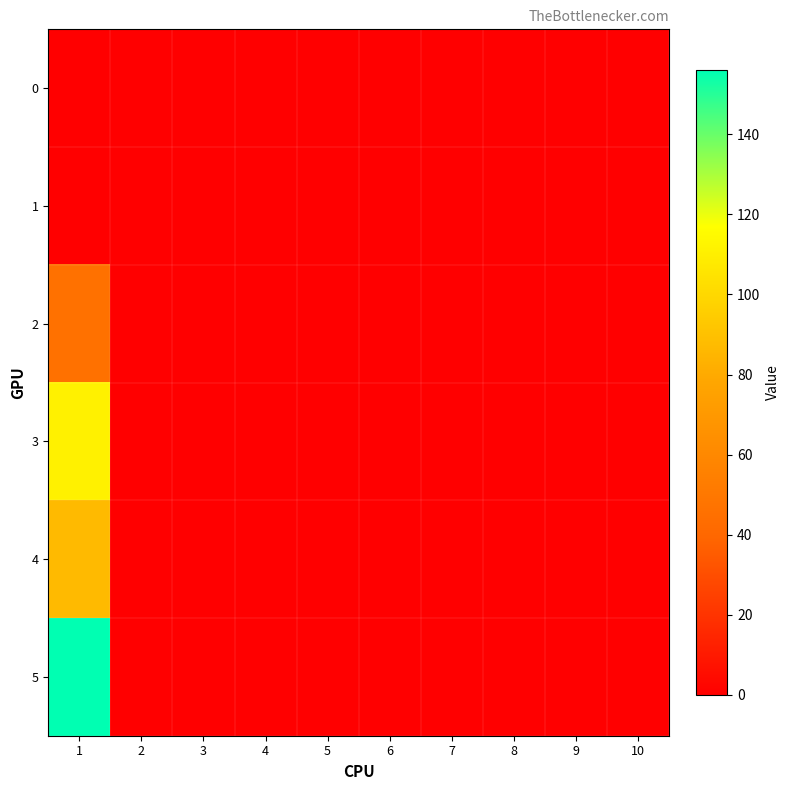

Reading left to right, extract all data points from this chart.

0: 1=0	2=0	3=0	4=0	5=0	6=0	7=0	8=0	9=0	10=0
1: 1=0	2=0	3=0	4=0	5=0	6=0	7=0	8=0	9=0	10=0
2: 1=46	2=0	3=0	4=0	5=0	6=0	7=0	8=0	9=0	10=0
3: 1=111	2=0	3=0	4=0	5=0	6=0	7=0	8=0	9=0	10=0
4: 1=87	2=0	3=0	4=0	5=0	6=0	7=0	8=0	9=0	10=0
5: 1=156	2=0	3=0	4=0	5=0	6=0	7=0	8=0	9=0	10=0